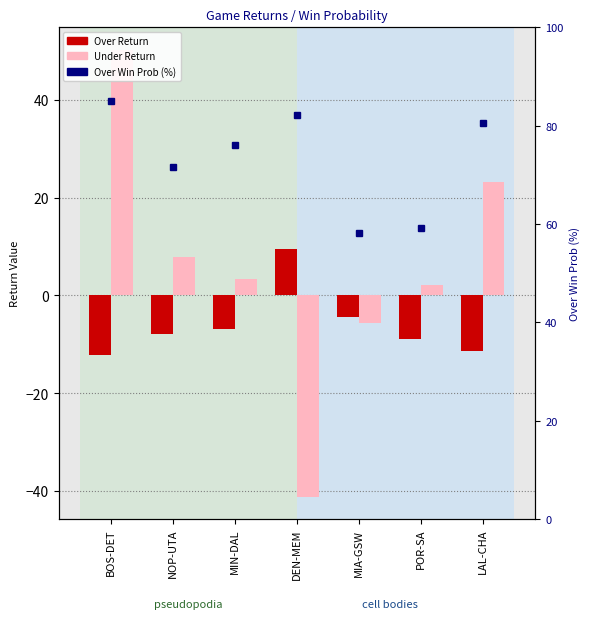

Between BOS-DET and DEN-MEM, which series saw the biggest shift?

Under Return